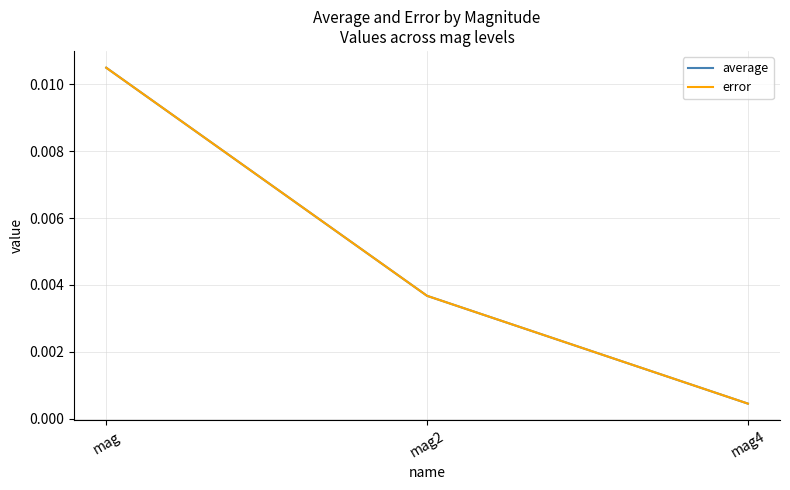

Which series has the largest total across all categories?

average